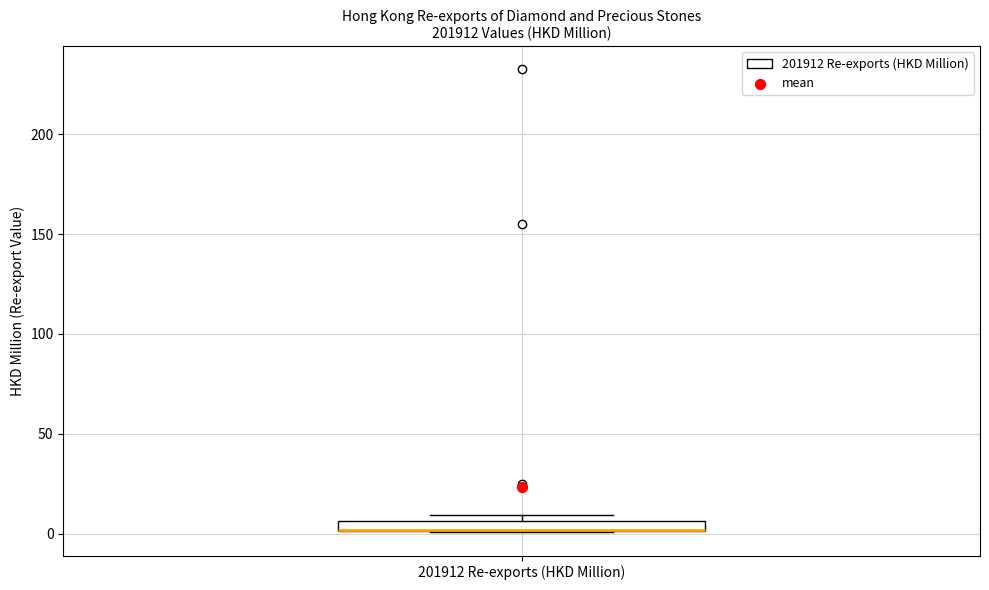

Where is the upper edge of the box for 201912 Re-exports (HKD Million) on the y-axis? The values are not printed on the chart, so give them approximately, as read against the axis.

5